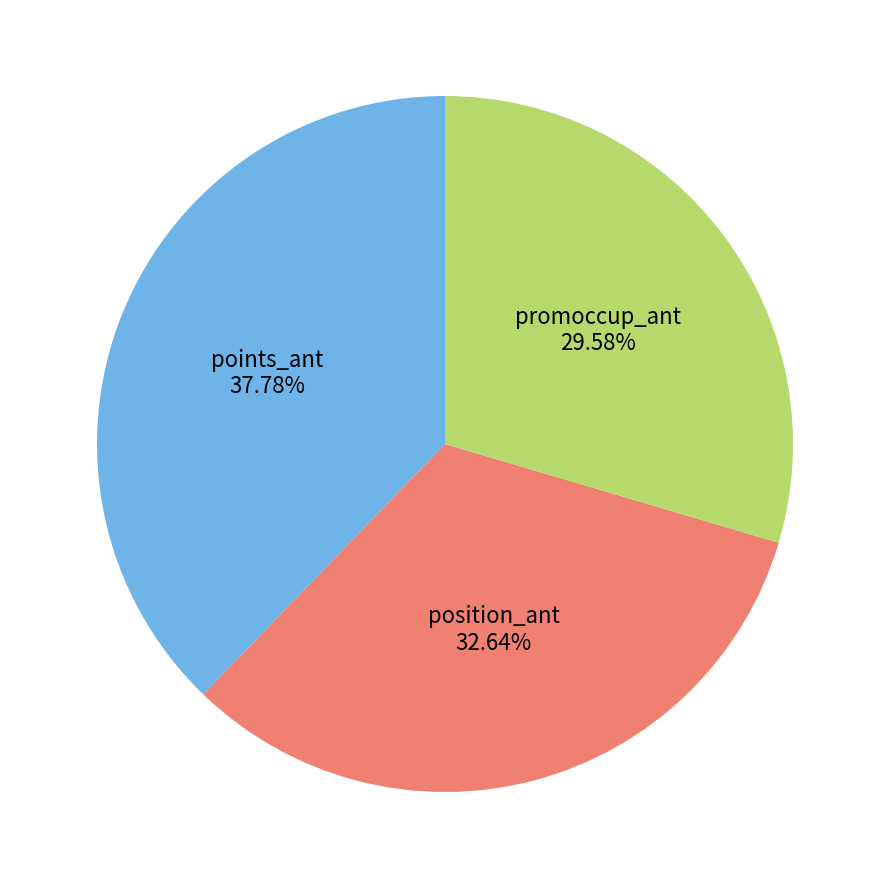

To the nearest percent, what is the average slice percentage?

33%